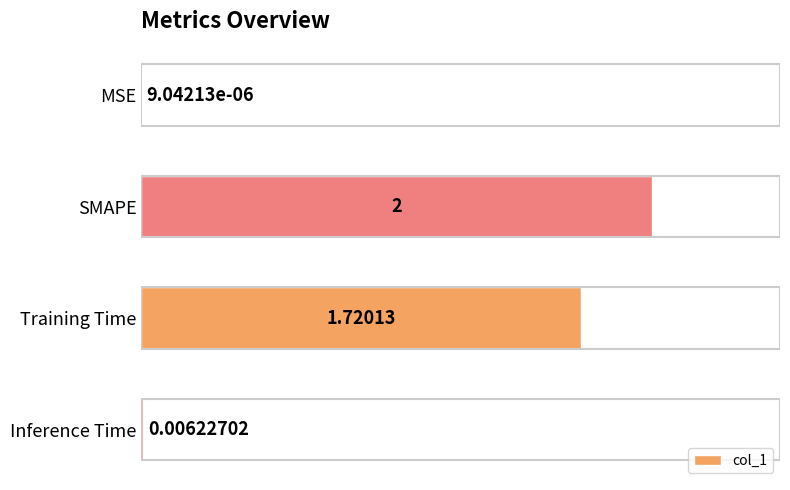

At which category does the chart reach its peak across all series?

SMAPE